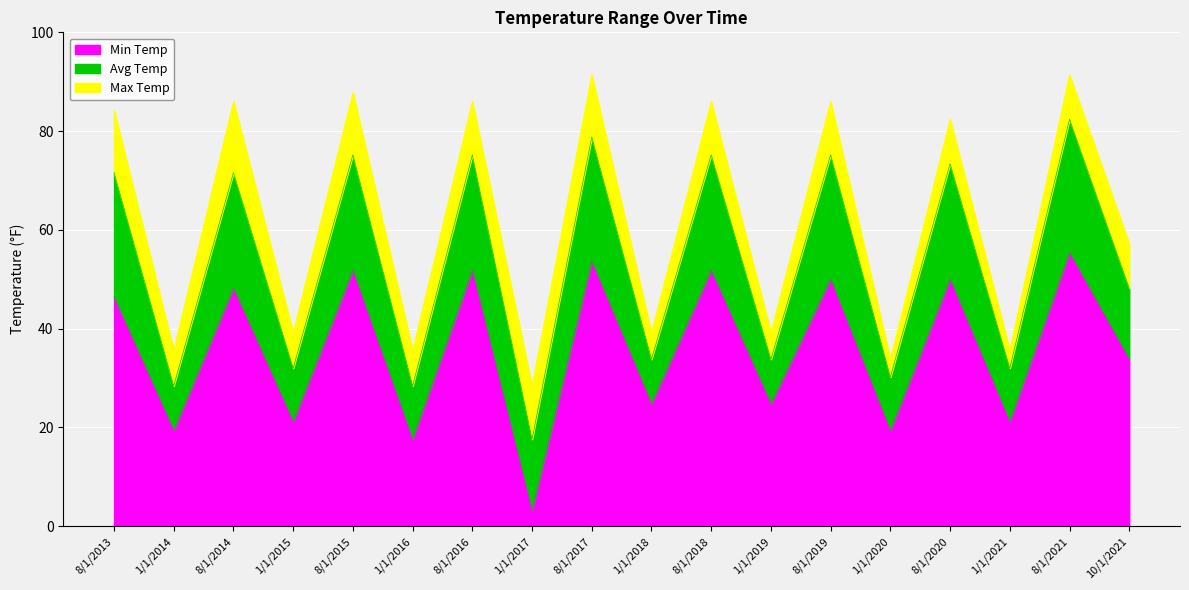

Rank the series by their average value, from lowest to highest.

Min Temp, Avg Temp, Max Temp